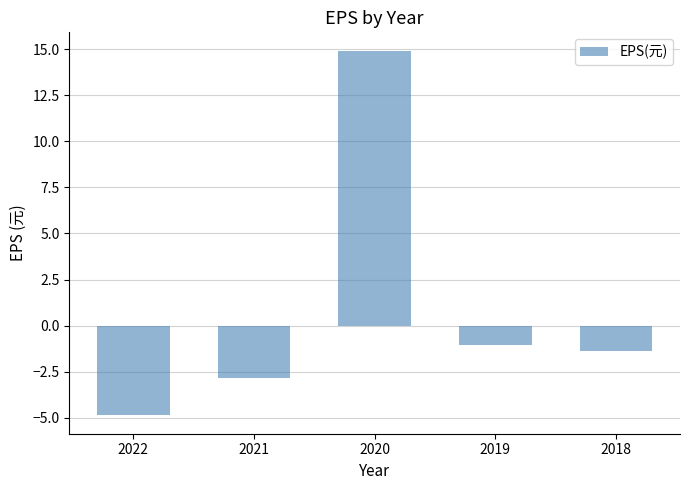

At which label is the value closest to 5?

2019